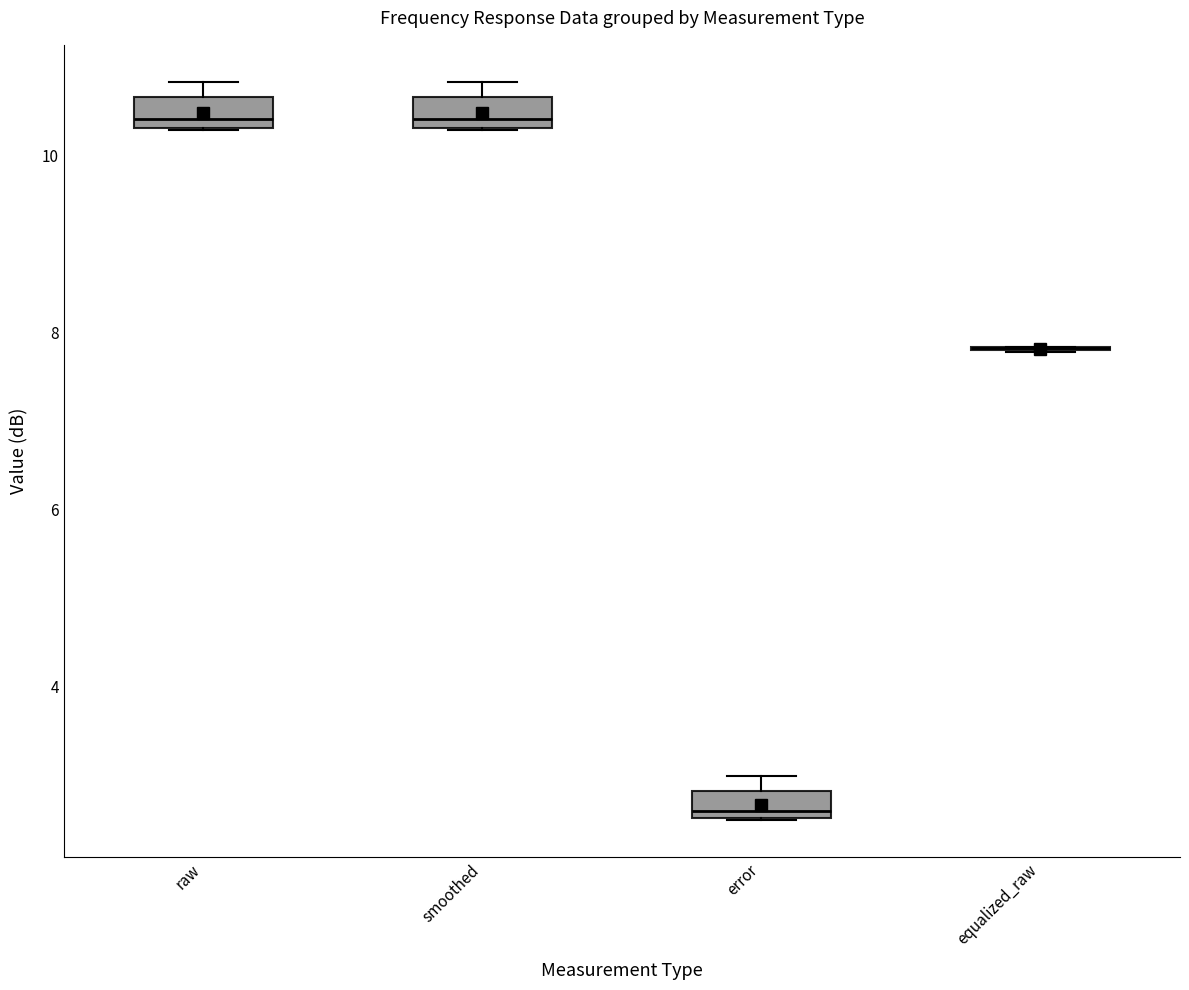

Where is the lower edge of the box for smoothed on the y-axis? The values are not printed on the chart, so give them approximately, as read against the axis.

10.4